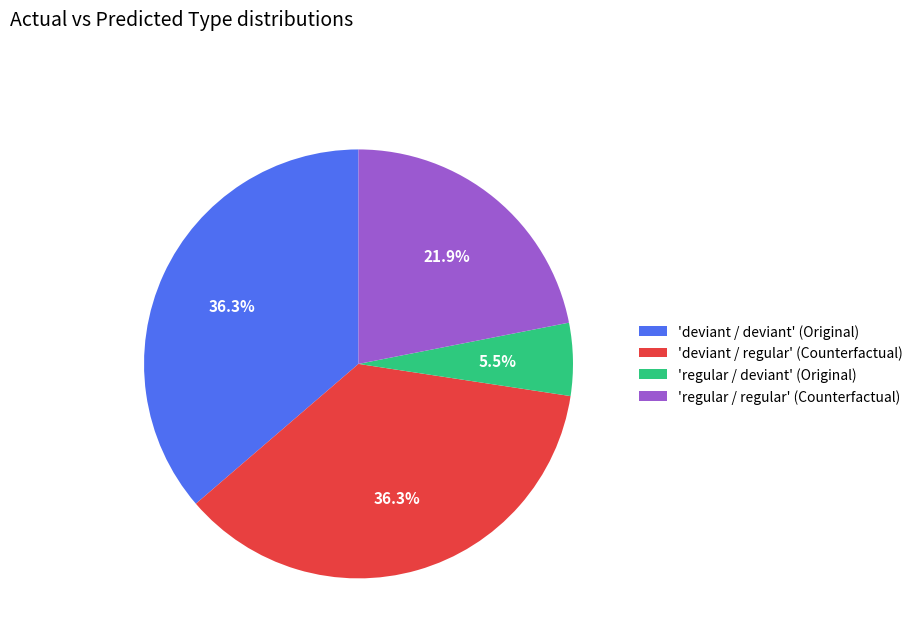

Which category has the smallest portion of the pie?

'regular / deviant' (Original)